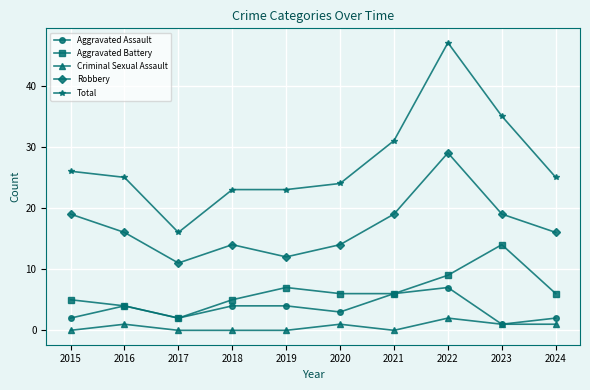

Reading left to right, extract all data points from this chart.

Aggravated Assault: 2015=2	2016=4	2017=2	2018=4	2019=4	2020=3	2021=6	2022=7	2023=1	2024=2
Aggravated Battery: 2015=5	2016=4	2017=2	2018=5	2019=7	2020=6	2021=6	2022=9	2023=14	2024=6
Criminal Sexual Assault: 2015=0	2016=1	2017=0	2018=0	2019=0	2020=1	2021=0	2022=2	2023=1	2024=1
Robbery: 2015=19	2016=16	2017=11	2018=14	2019=12	2020=14	2021=19	2022=29	2023=19	2024=16
Total: 2015=26	2016=25	2017=16	2018=23	2019=23	2020=24	2021=31	2022=47	2023=35	2024=25